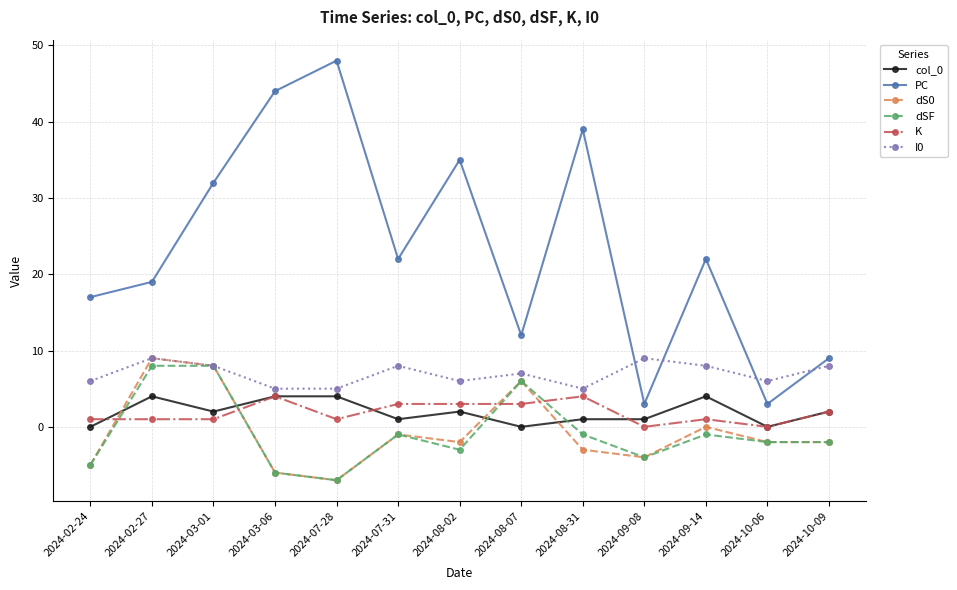

Is the value of dS0 at 2024-07-28 greater than the value of I0 at 2024-02-27?

No